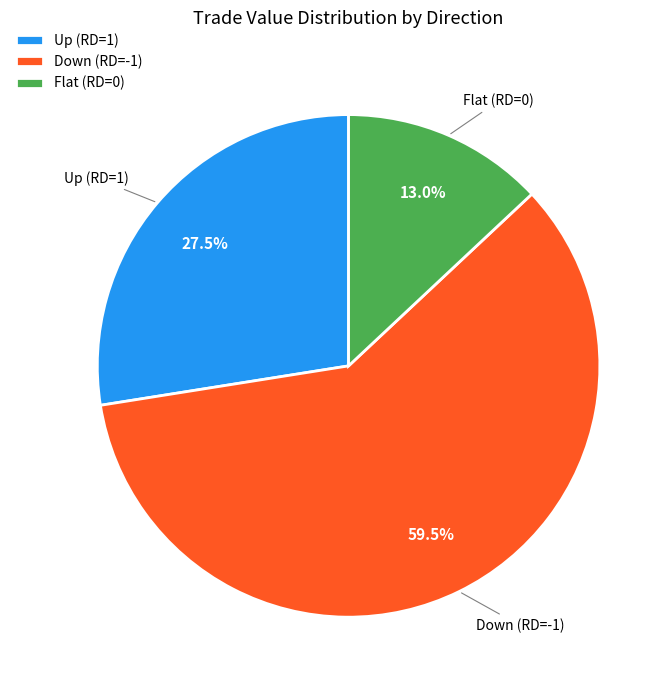

Which category has the biggest portion of the pie?

Down (RD=-1)